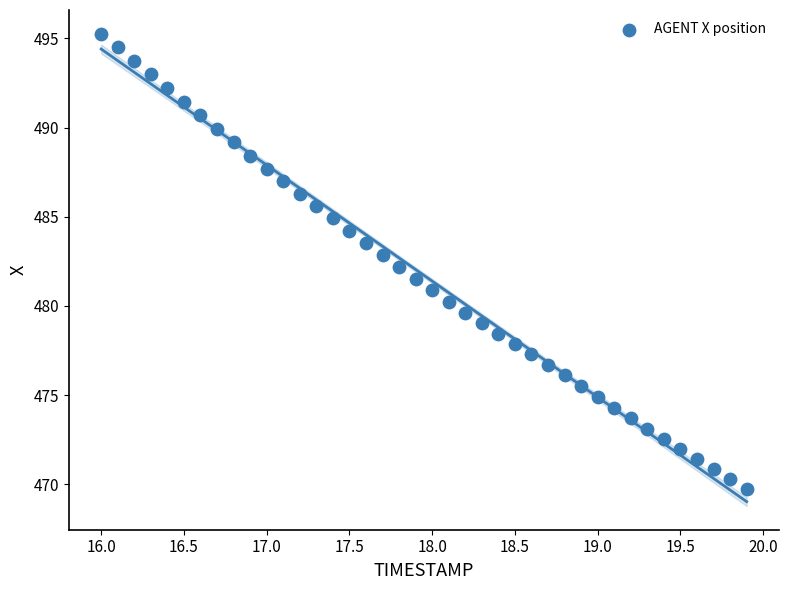

What is the range of X values (max minus min)?

3.9